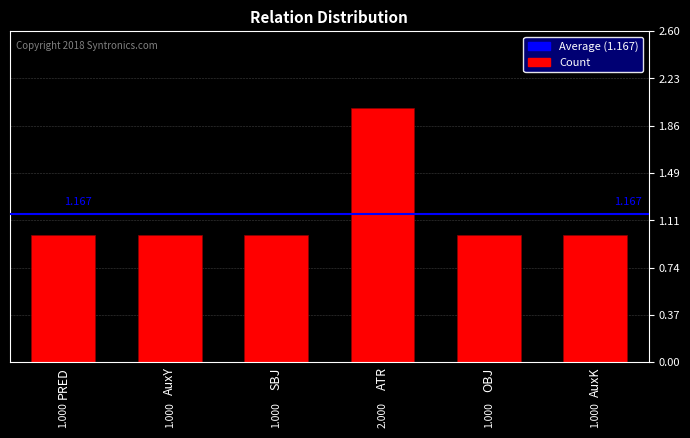

Reading left to right, what are all the values shown in this chart?

PRED=1	AuxY=1	SBJ=1	ATR=2	OBJ=1	AuxK=1